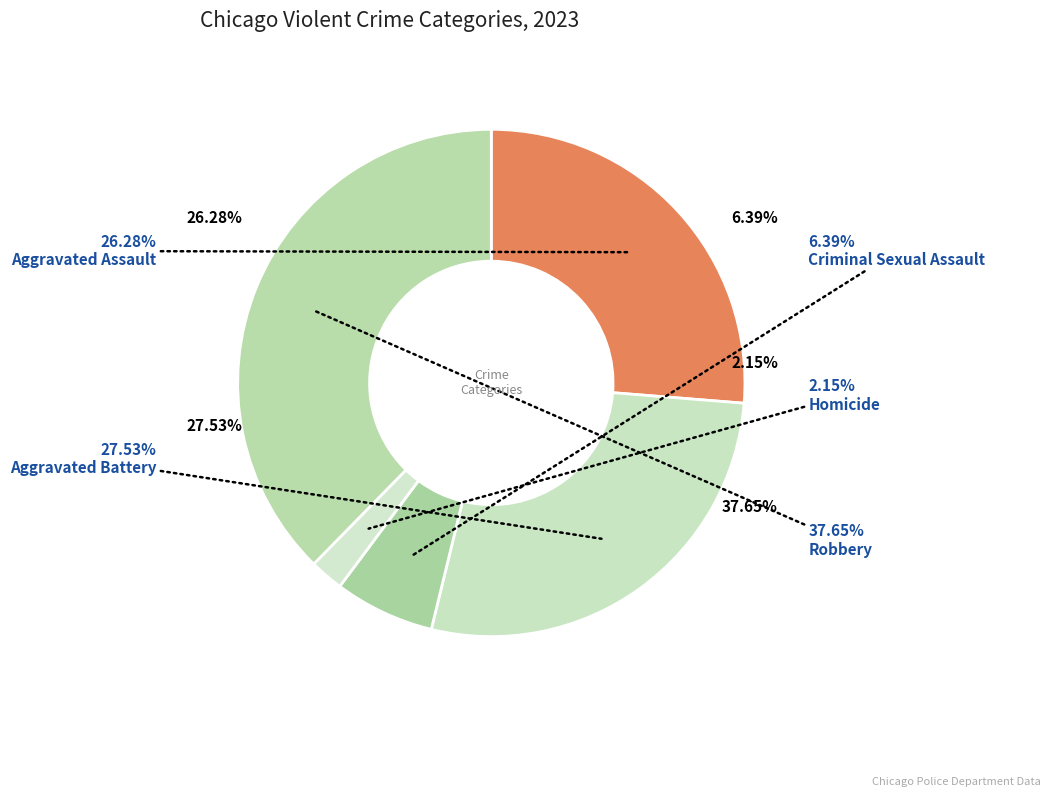

Rank the categories by value from lowest to highest.

Homicide, Criminal Sexual Assault, Aggravated Assault, Aggravated Battery, Robbery